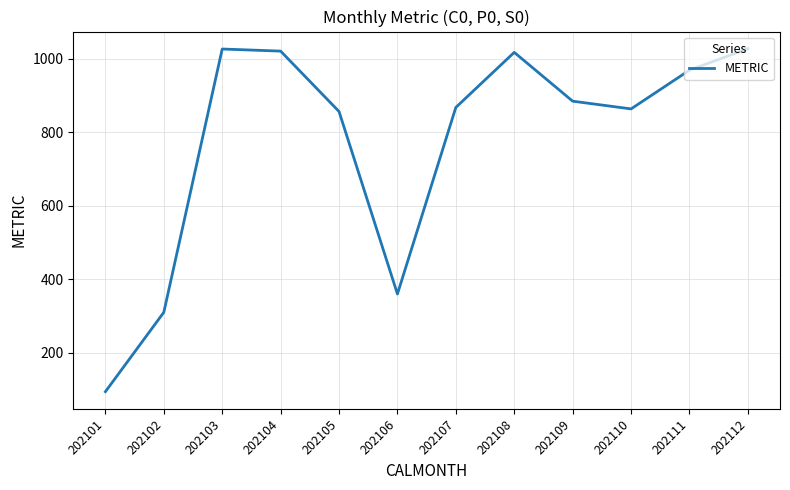

How many values exceed 884?

6